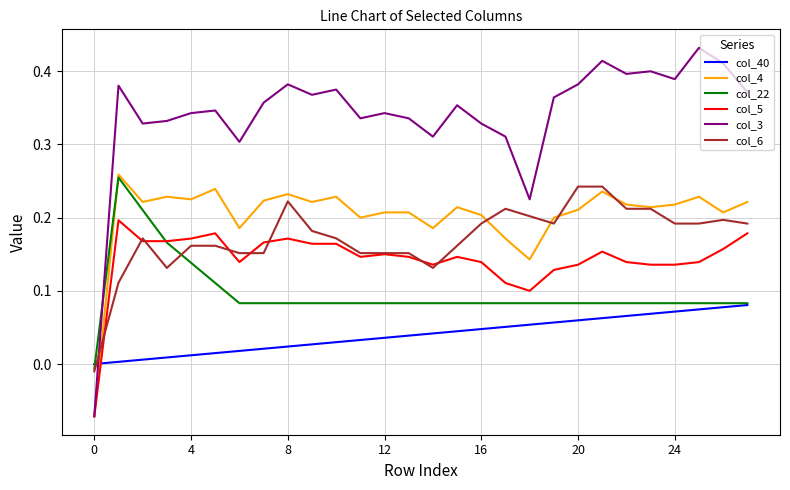

How many lines are shown in the chart?

6